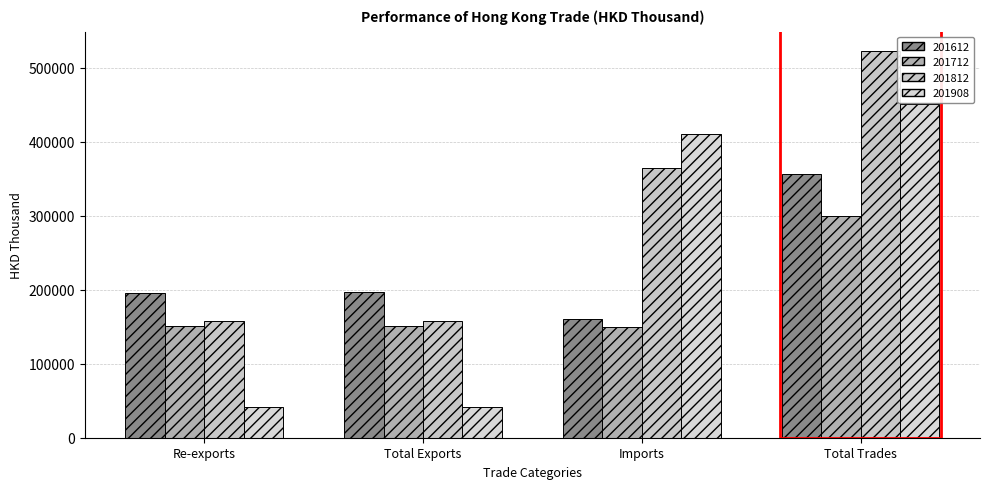

What is the label of the 3rd bar from the left?

Imports